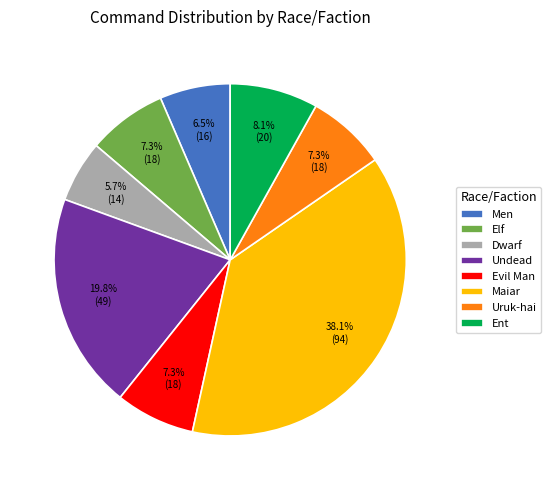

Is the sum of Men and Uruk-hai greater than half?

No